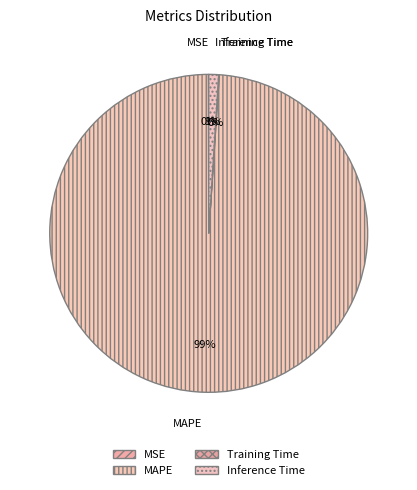

Which category has the biggest portion of the pie?

MAPE